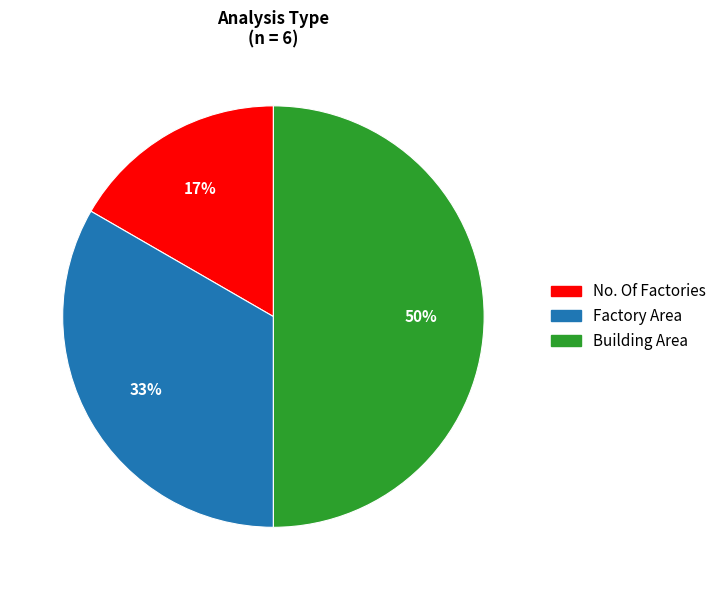

Between Factory Area and Building Area, which is larger?

Building Area